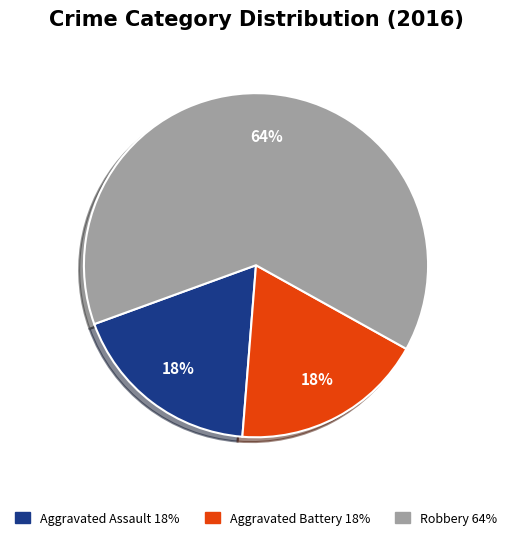

True or false: Aggravated Assault accounts for 33% of the total.

False